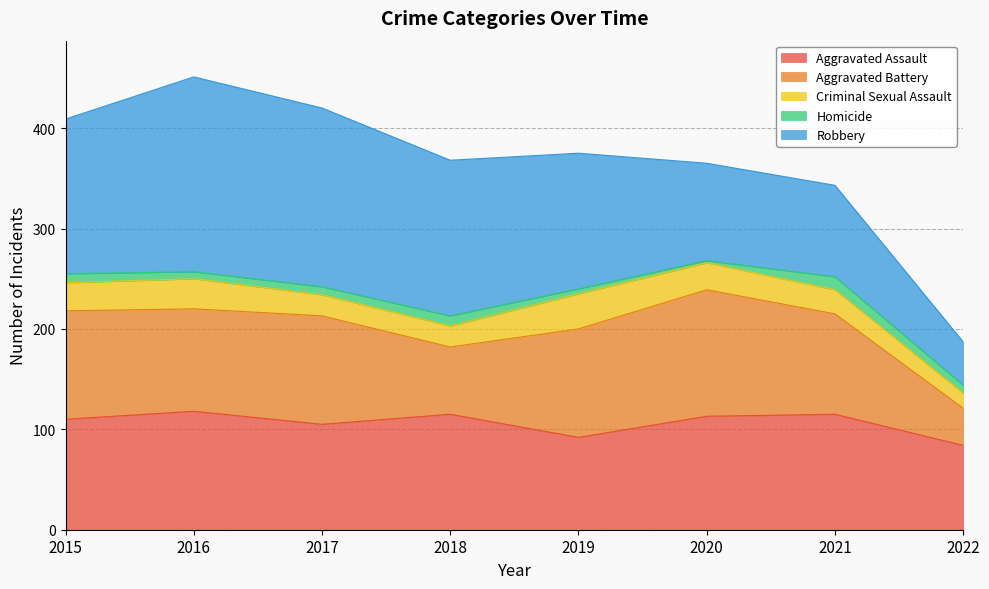

What are all the series names shown in the legend?

Aggravated Assault, Aggravated Battery, Criminal Sexual Assault, Homicide, Robbery